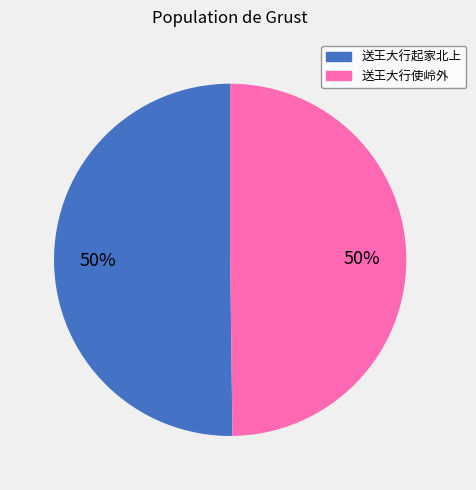

Is it true that 送王大行使岭外 is 50% of the pie?

True